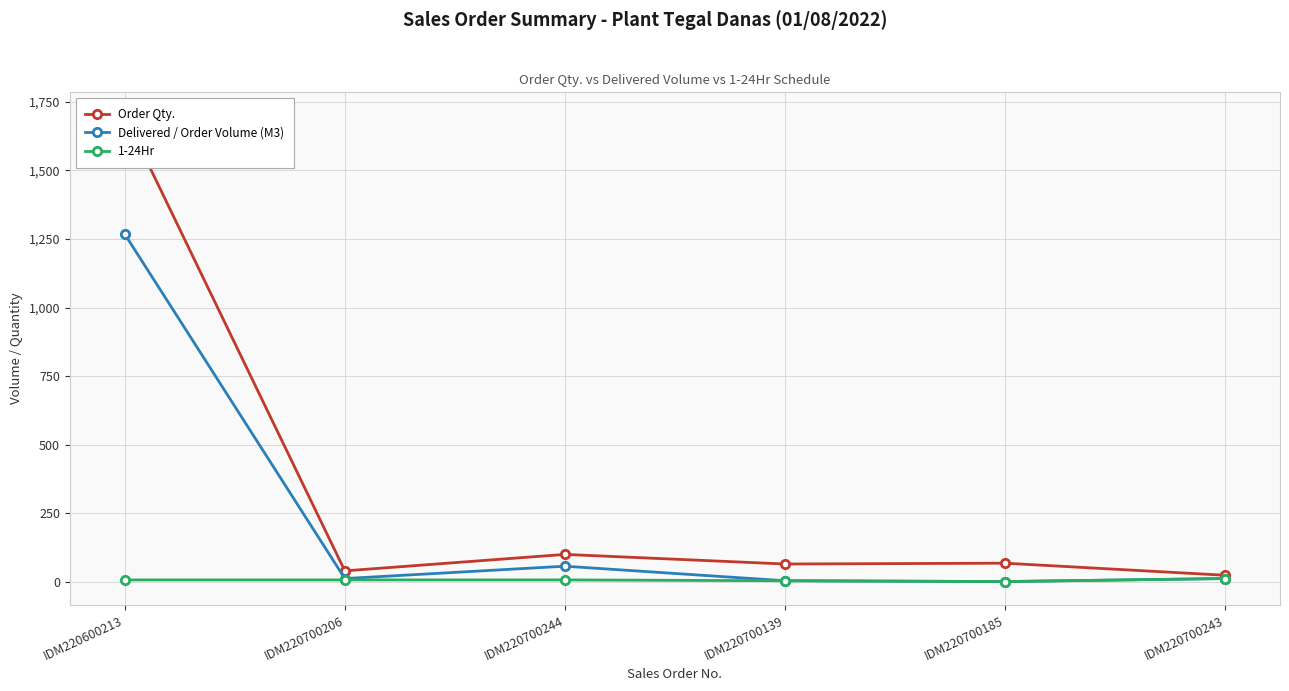

Reading right to left, list all the values displayed in this chart.

Order Qty.: 24.0	68.0	65.0	100.0	40.0	1700.0
Delivered / Order Volume (M3): 12.0	1.0	4.0	57.0	12.0	1267.5
1-24Hr: 12.0	1.0	4.0	7.0	7.0	7.0